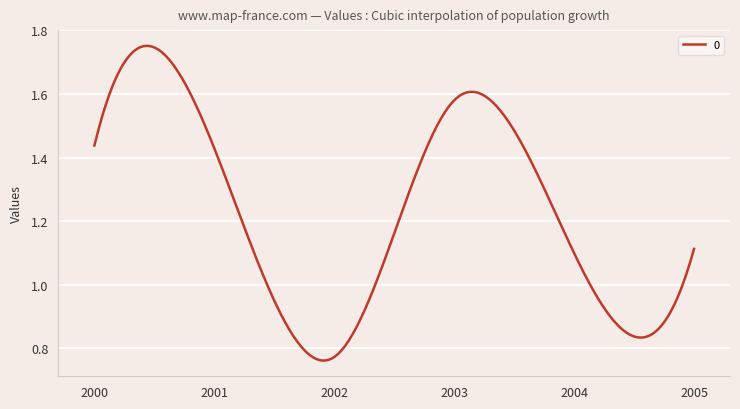

How many lines are shown in the chart?

1